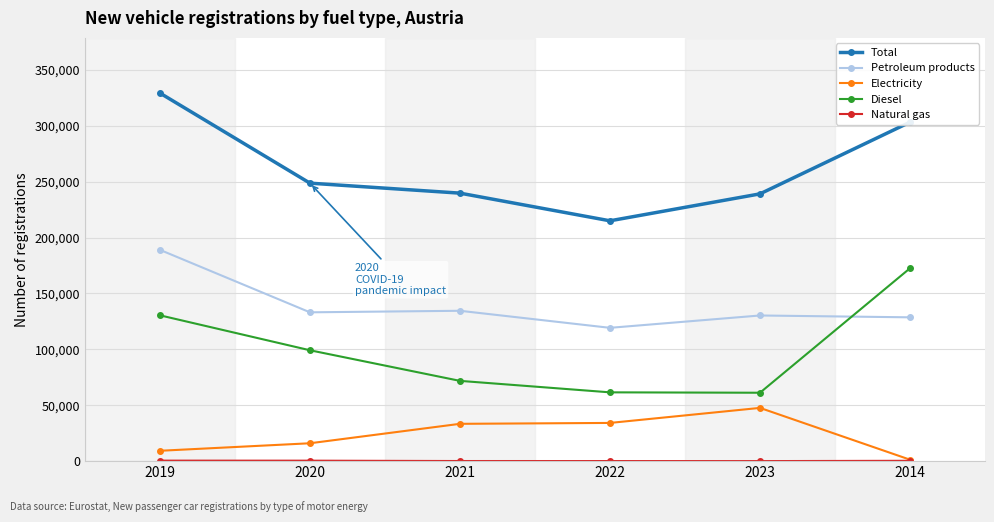

At which category does Total reach its first local valley?

2022